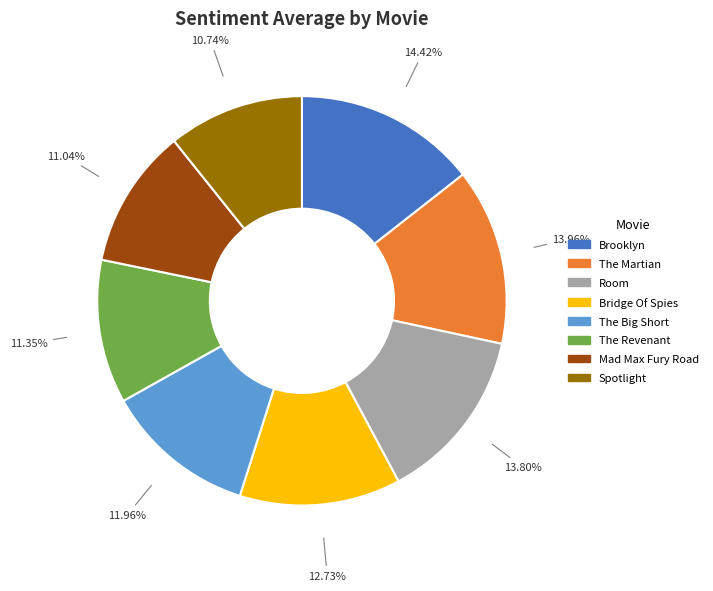

What percentage is NOT represented by The Revenant?

88.7%